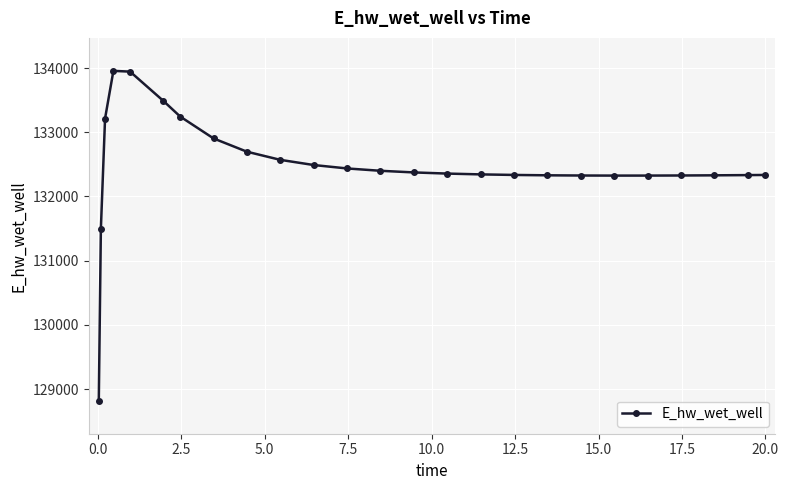

How many lines are shown in the chart?

1